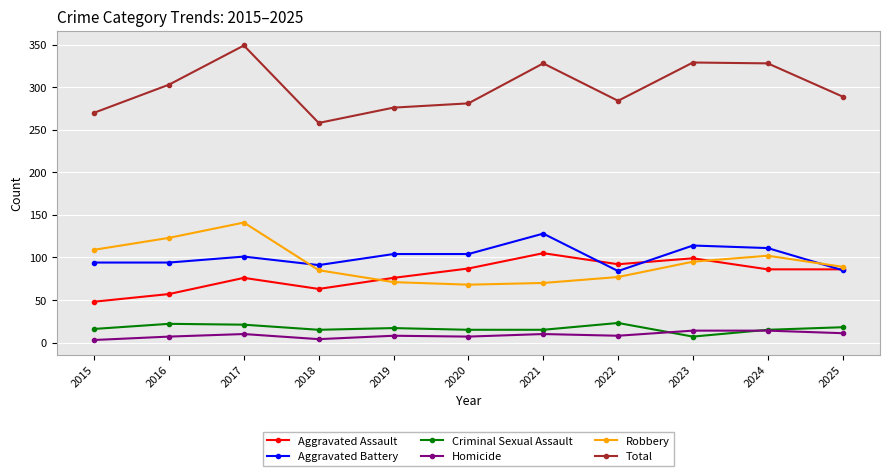

What is the total value across all series at 2017?

698